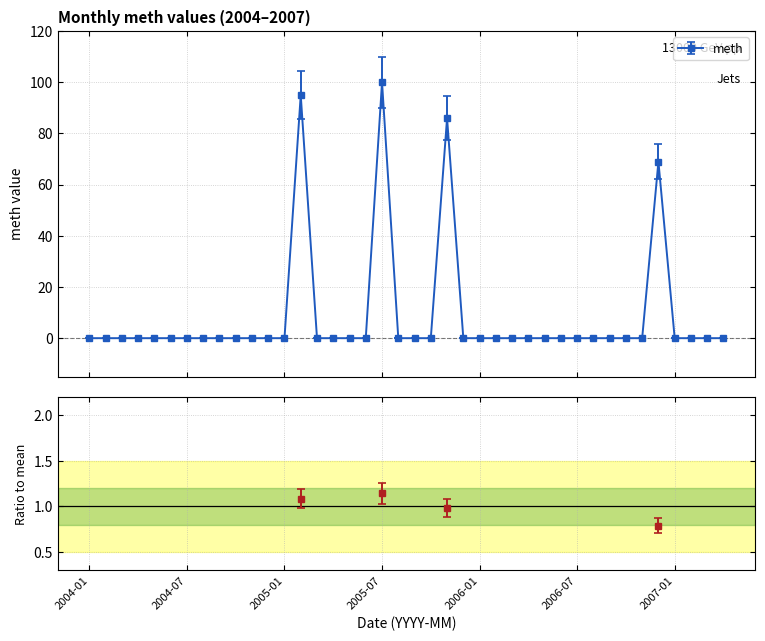

Where is the first local maximum?

2005-02